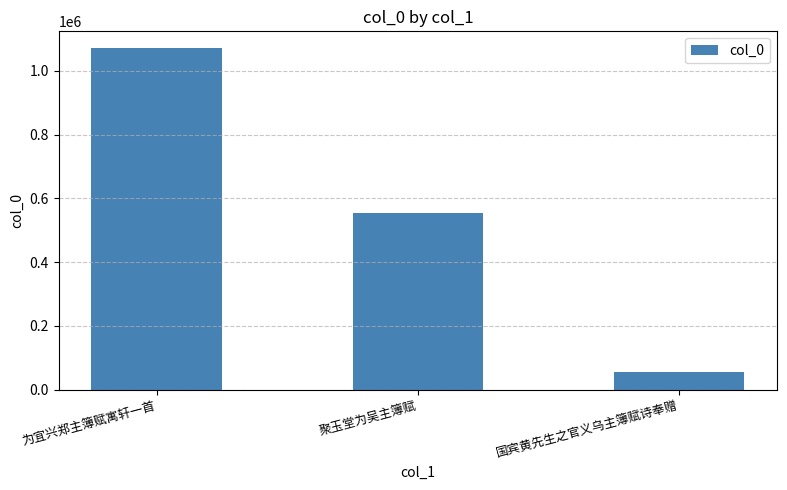

Reading left to right, extract all data points from this chart.

1070103	553549	55271